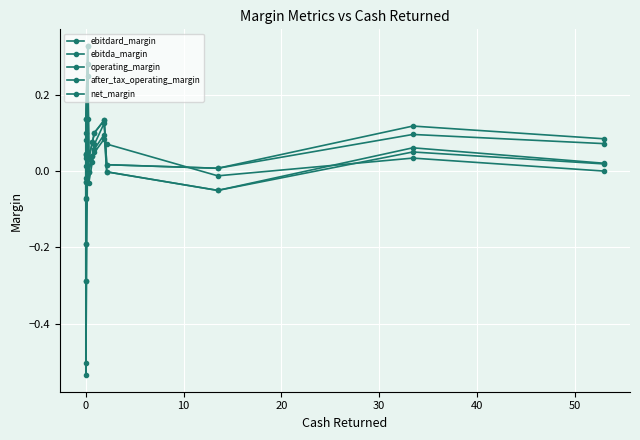

True or false: after_tax_operating_margin and operating_margin intersect in this chart.

True